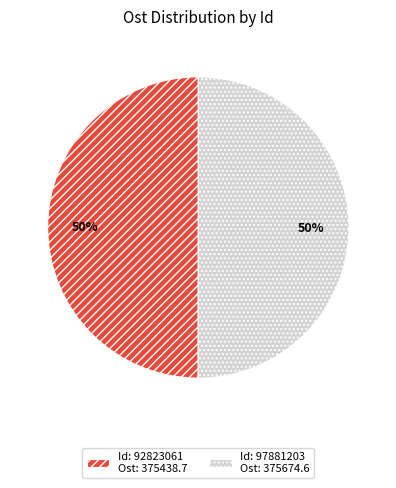

To the nearest percent, what is the average slice percentage?

50%